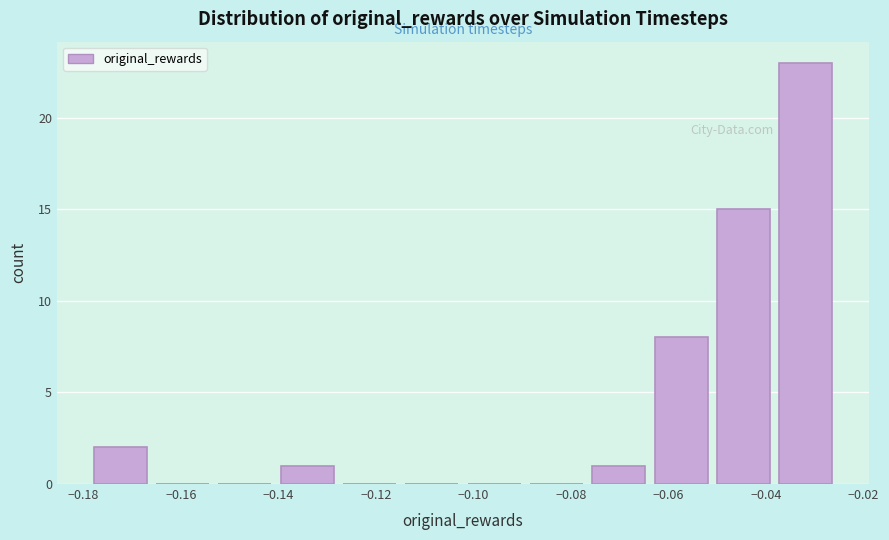

Reading left to right, list every bar in this chart as the range it spans on the x-axis followed by its height. Neither the bar edges nor the heights are printed on the chart, so give them approximately, as read against the axes.

-0.178 to -0.166: 2
-0.166 to -0.152: 0
-0.152 to -0.140: 0
-0.140 to -0.126: 1
-0.126 to -0.114: 0
-0.114 to -0.102: 0
-0.102 to -0.088: 0
-0.088 to -0.076: 0
-0.076 to -0.062: 1
-0.062 to -0.050: 8
-0.050 to -0.038: 15
-0.038 to -0.024: 23